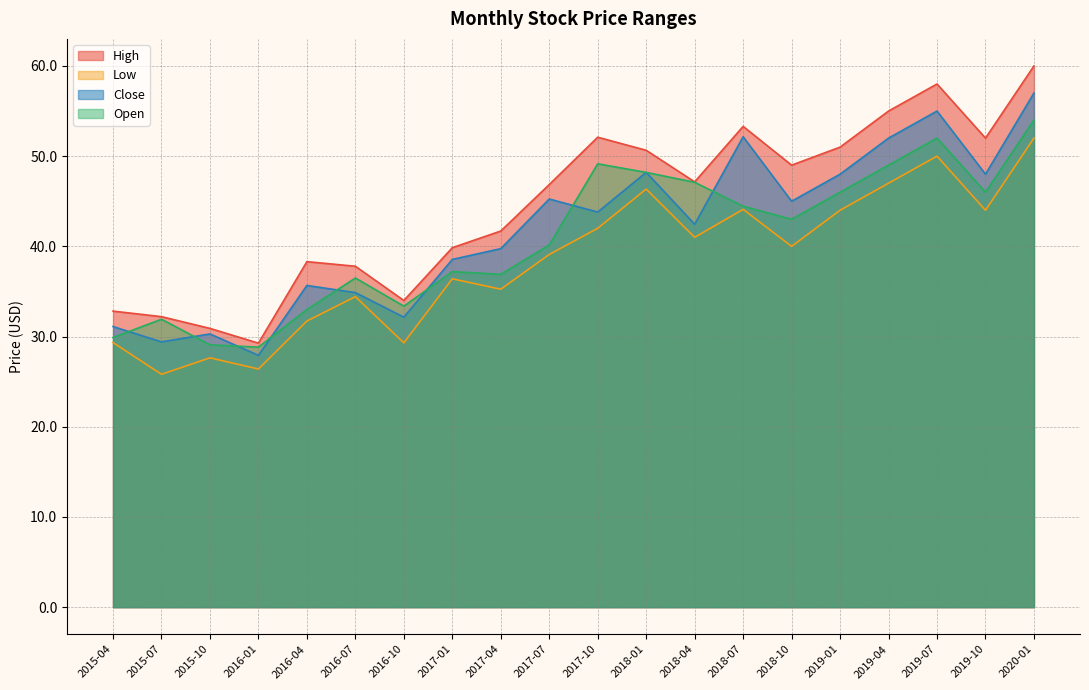

Which series has the largest total across all categories?

High